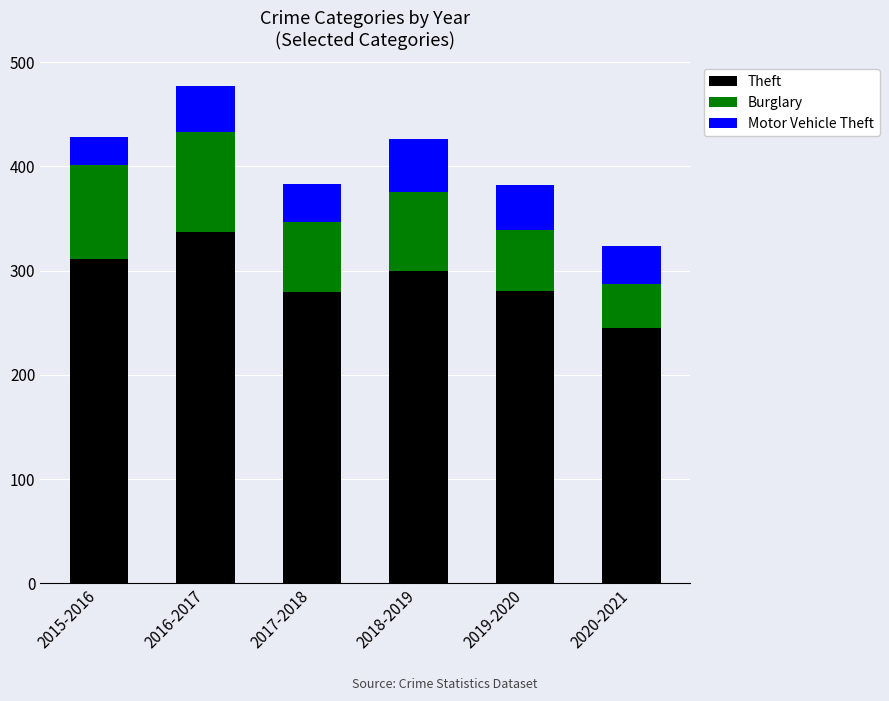

At which category is the sum across all series the highest?

2016-2017